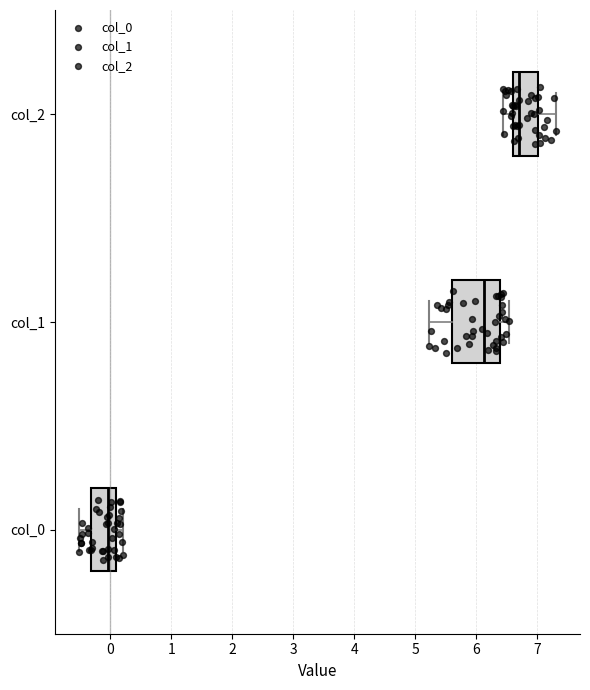

Which box has the furthest to the left median line?

col_0